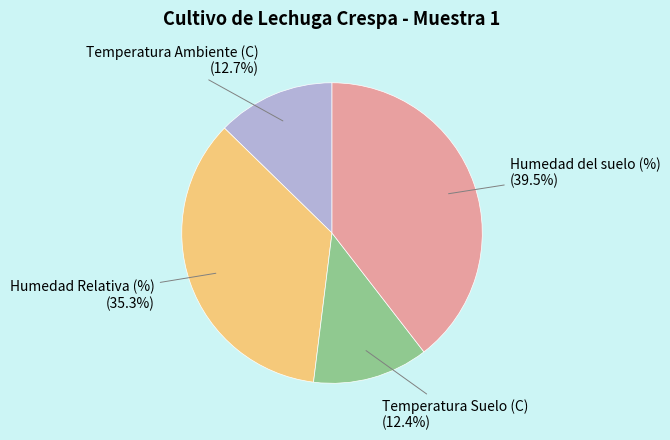

Count the number of slices in the pie.

4